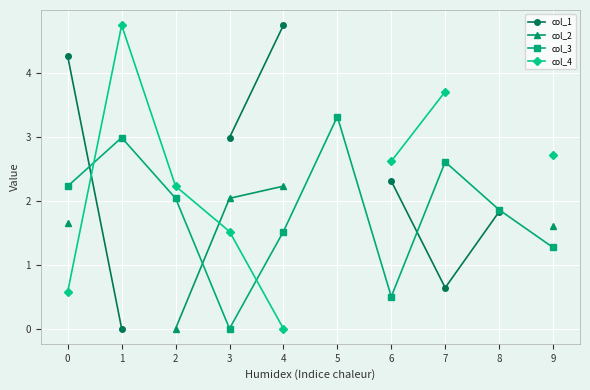

True or false: col_2 and col_3 cross at least once.

True